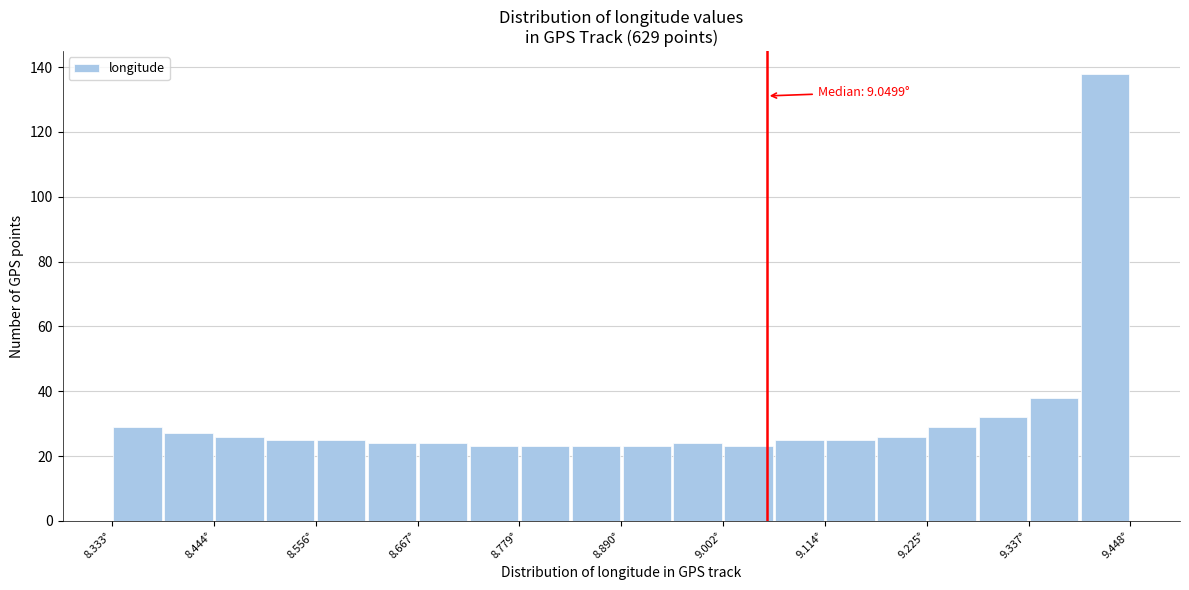

Read against the x-axis, roughly where is the centre of the tallest bar?

9.42